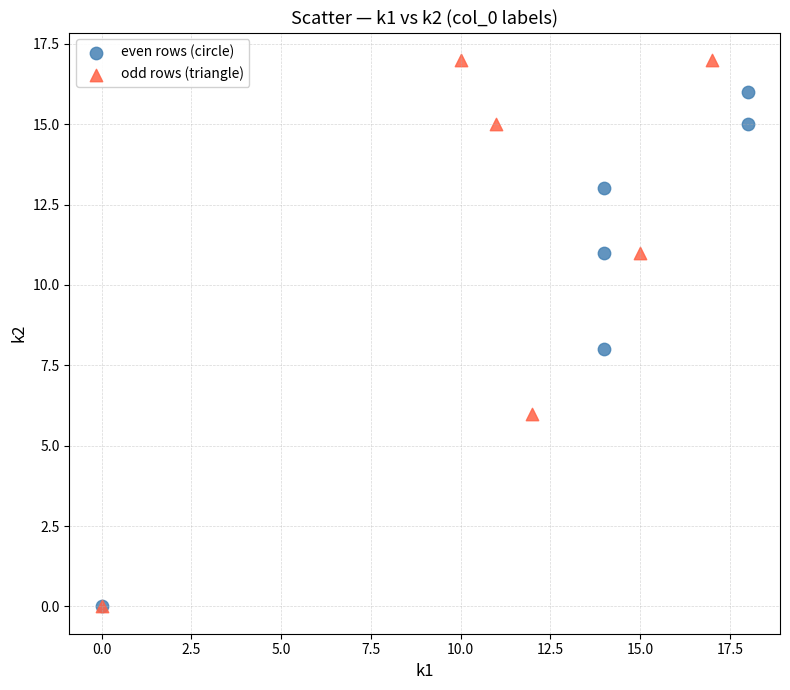

Which series reaches the maximum Y coordinate?

odd rows (triangle)